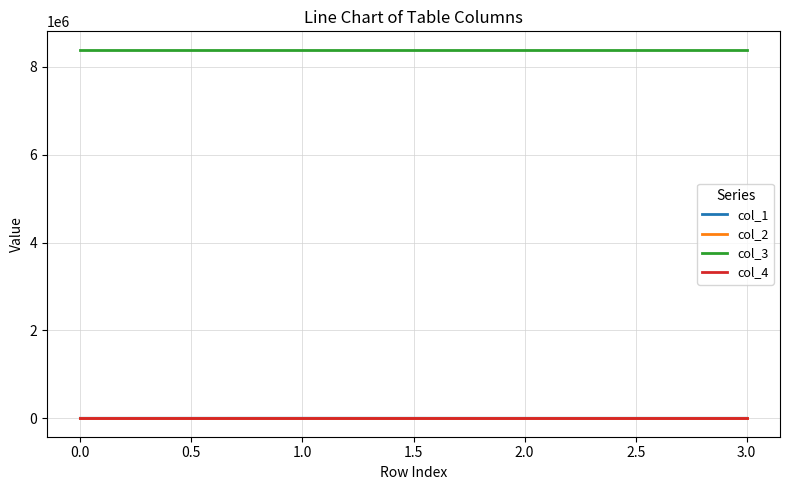

True or false: col_3 and col_1 cross at least once.

False